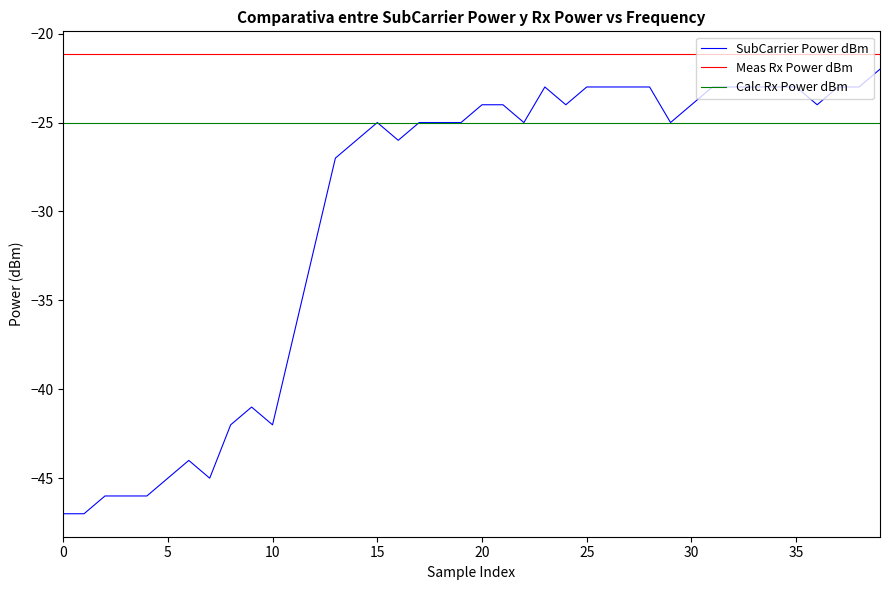

Rank the series by their average value, from highest to lowest.

Meas Rx Power dBm, Calc Rx Power dBm, SubCarrier Power dBm